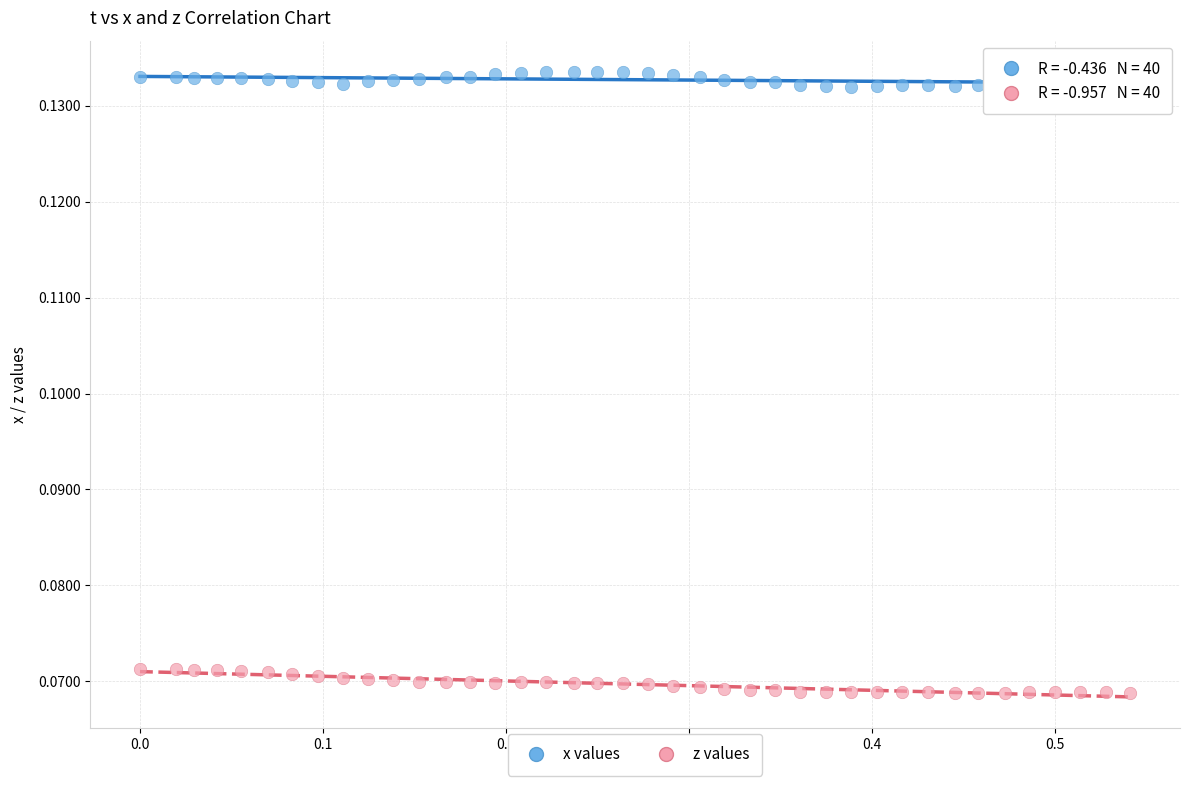

Across all data points, what is the range of X values (max minus min)?

0.5